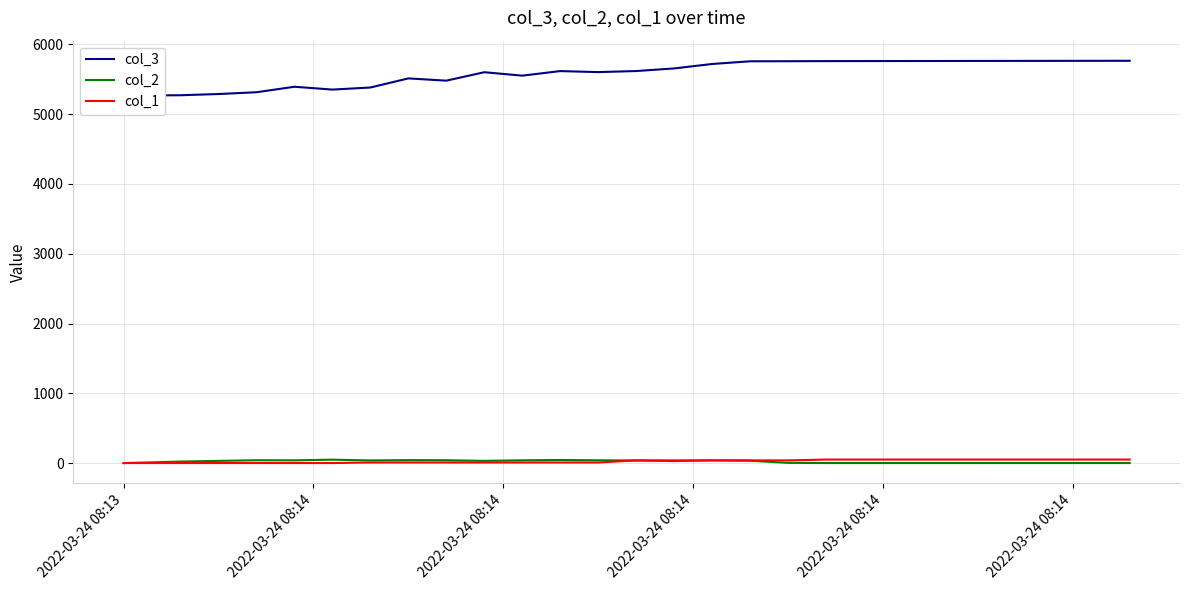

What are all the series names shown in the legend?

col_3, col_2, col_1